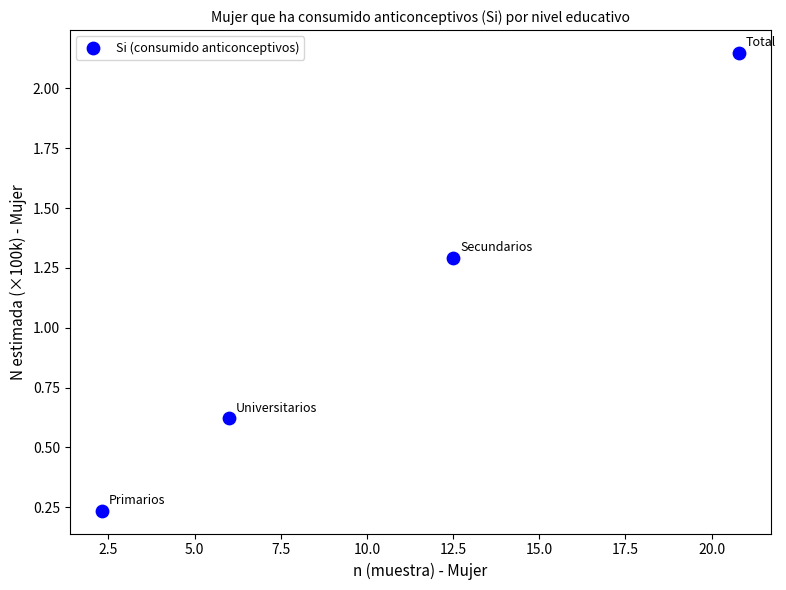

What Y value in the scatter plot is closest to 1?

1.3